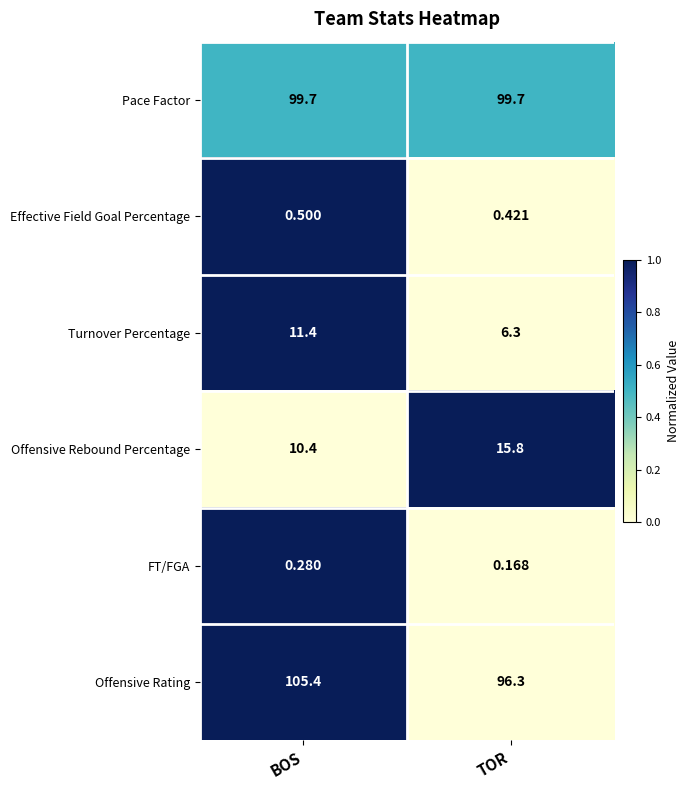

At which category does the chart reach its peak across all series?

BOS